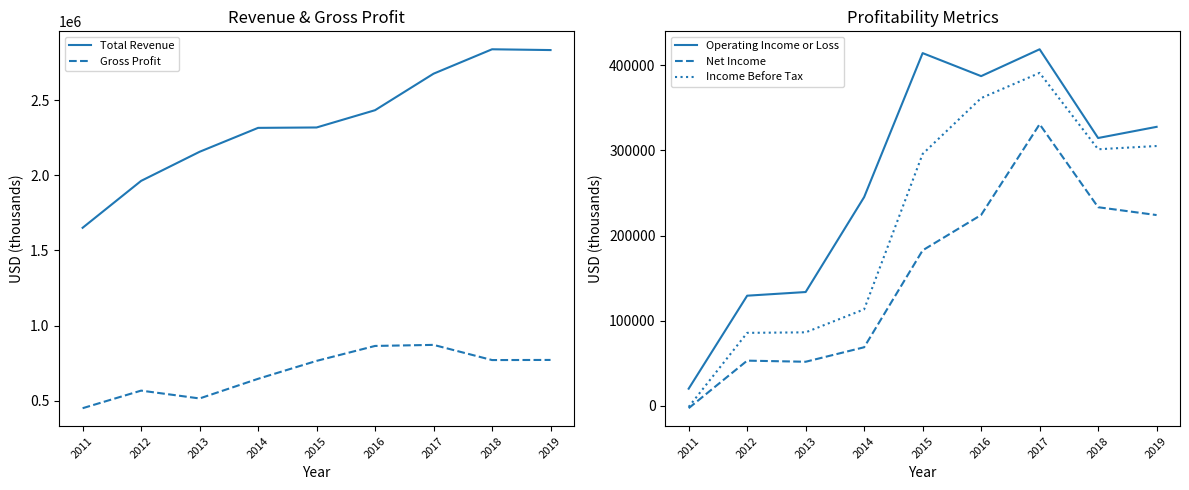

Where is Net Income nearest to the value 164000?

2015